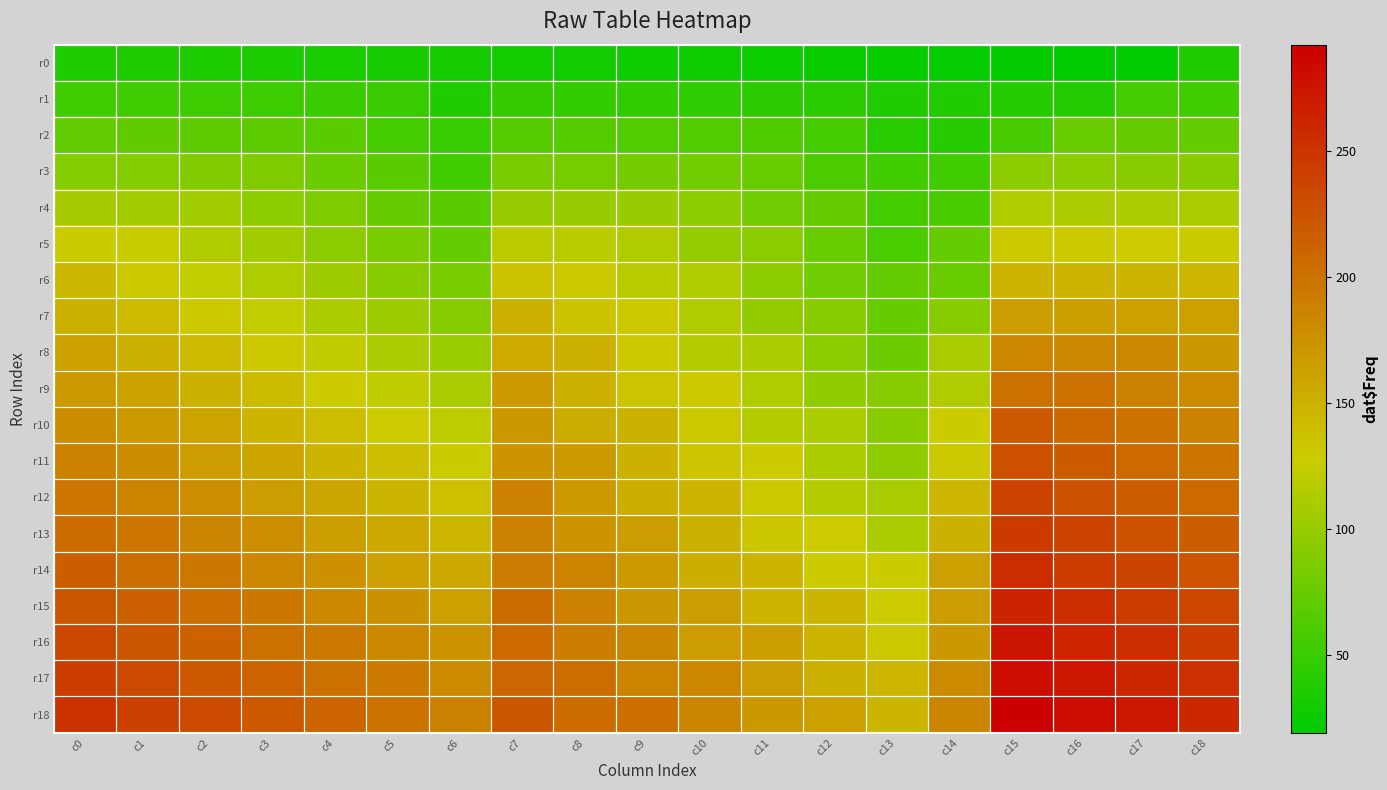

Which has a higher value, c6 or c10?

c6